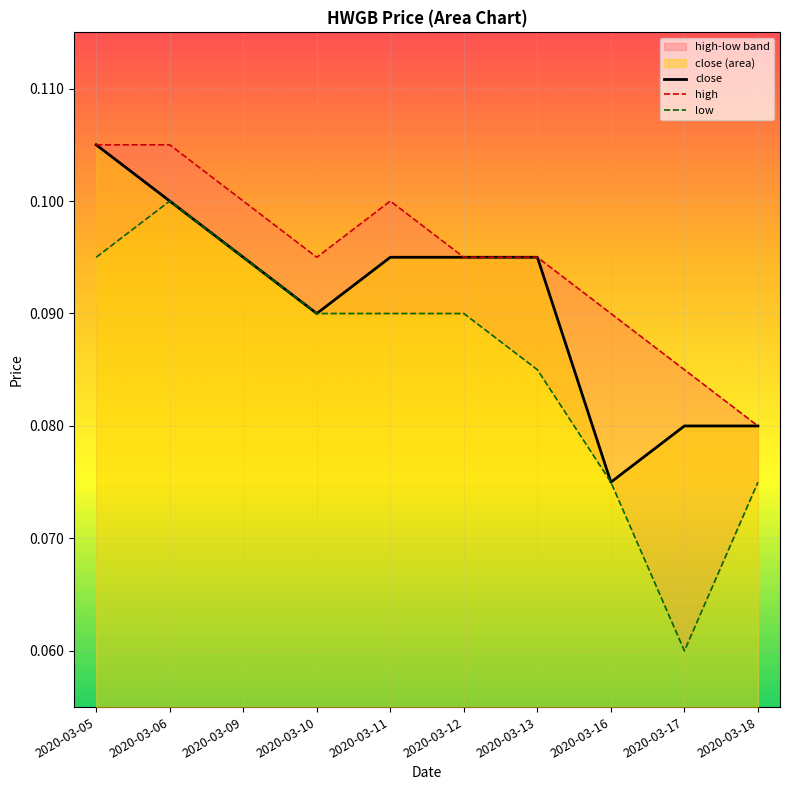

True or false: high and close intersect in this chart.

False